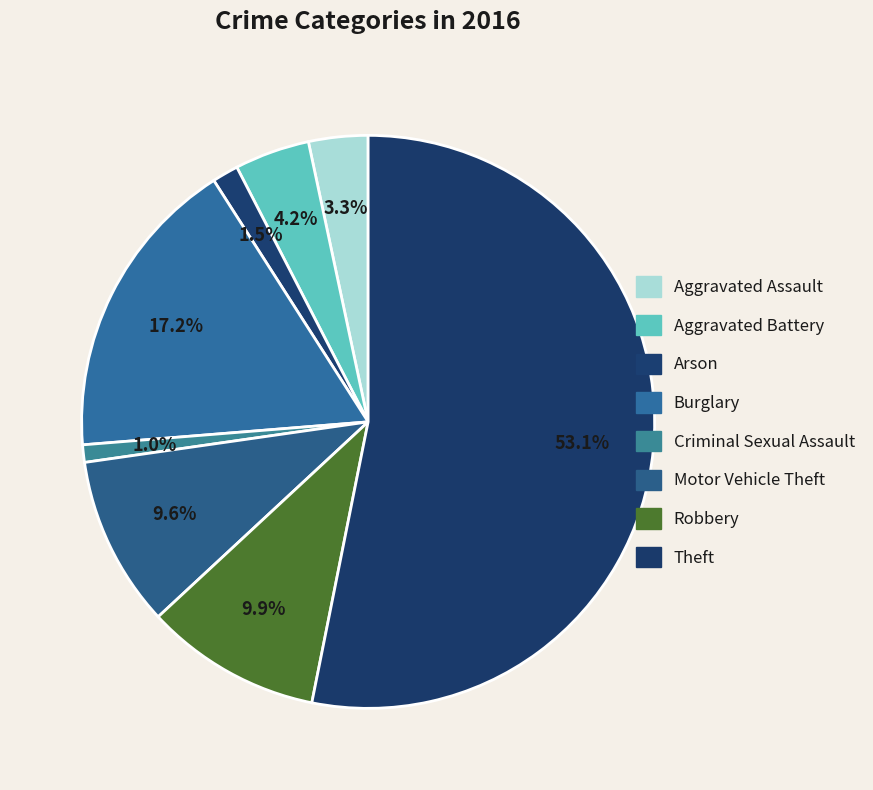

Count the number of slices in the pie.

8